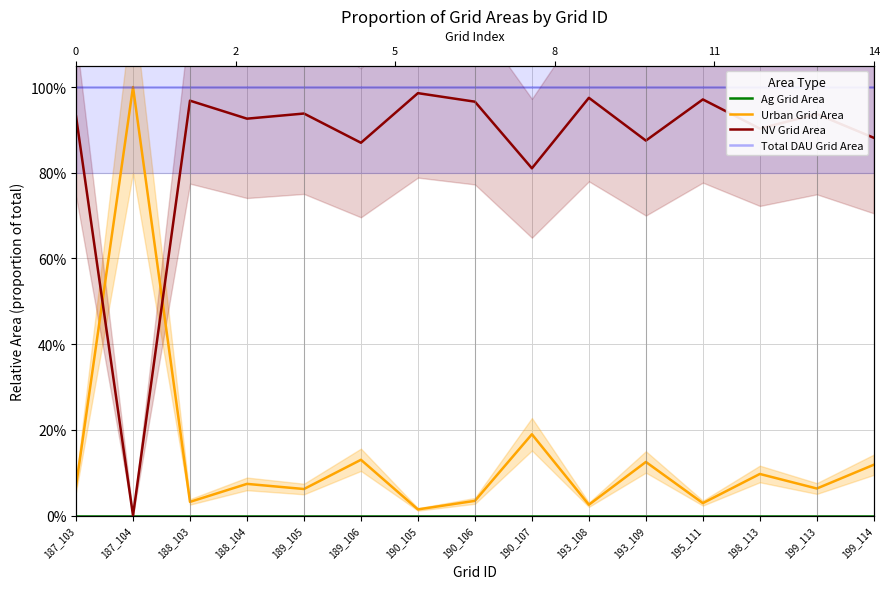

Reading left to right, transcribe all the data shown in this chart.

Ag Grid Area: 187_103=0.0	187_104=0.0	188_103=0.0	188_104=0.0	189_105=0.0	189_106=0.0	190_105=0.0	190_106=0.0	190_107=0.0	193_108=0.0	193_109=0.0	195_111=0.0	198_113=0.0	199_113=0.0	199_114=0.0
Urban Grid Area: 187_103=0.1	187_104=1.0	188_103=0.0	188_104=0.1	189_105=0.1	189_106=0.1	190_105=0.0	190_106=0.0	190_107=0.2	193_108=0.0	193_109=0.1	195_111=0.0	198_113=0.1	199_113=0.1	199_114=0.1
NV Grid Area: 187_103=0.9	187_104=0.0	188_103=1.0	188_104=0.9	189_105=0.9	189_106=0.9	190_105=1.0	190_106=1.0	190_107=0.8	193_108=1.0	193_109=0.9	195_111=1.0	198_113=0.9	199_113=0.9	199_114=0.9
Total DAU Grid Area: 187_103=1.0	187_104=1.0	188_103=1.0	188_104=1.0	189_105=1.0	189_106=1.0	190_105=1.0	190_106=1.0	190_107=1.0	193_108=1.0	193_109=1.0	195_111=1.0	198_113=1.0	199_113=1.0	199_114=1.0